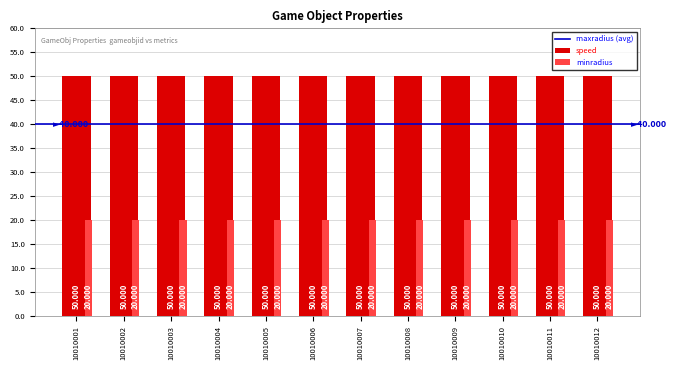

What value does the minradius series have at 10010001?

20